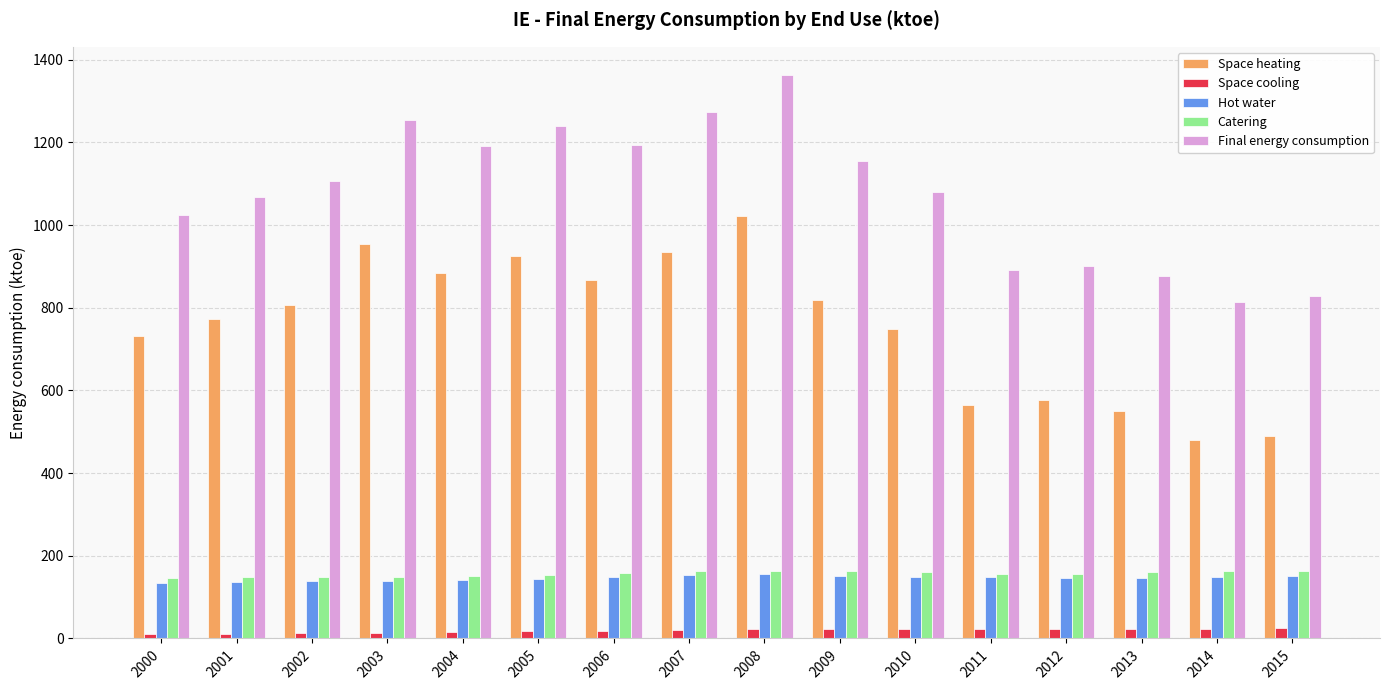

How many data points in Space cooling are less than 22?

8